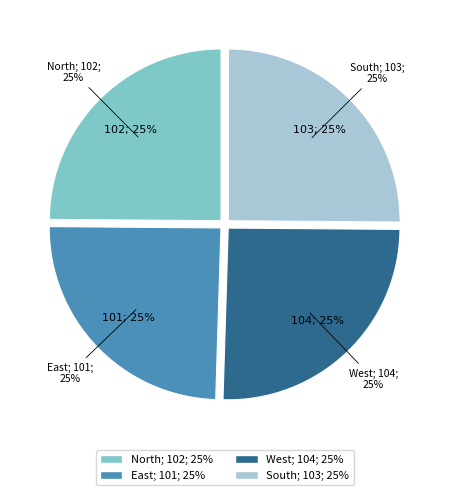

Which category has the biggest portion of the pie?

West